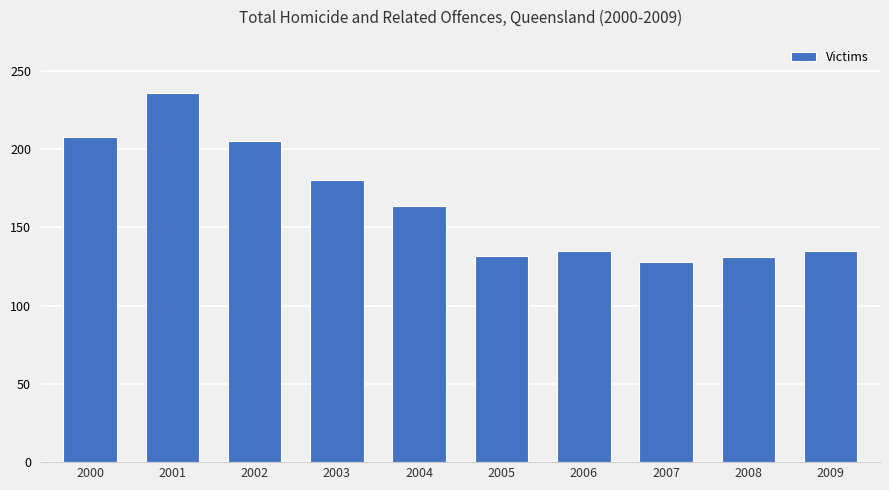

What value does the data have at 2003, to the nearest 10?

180